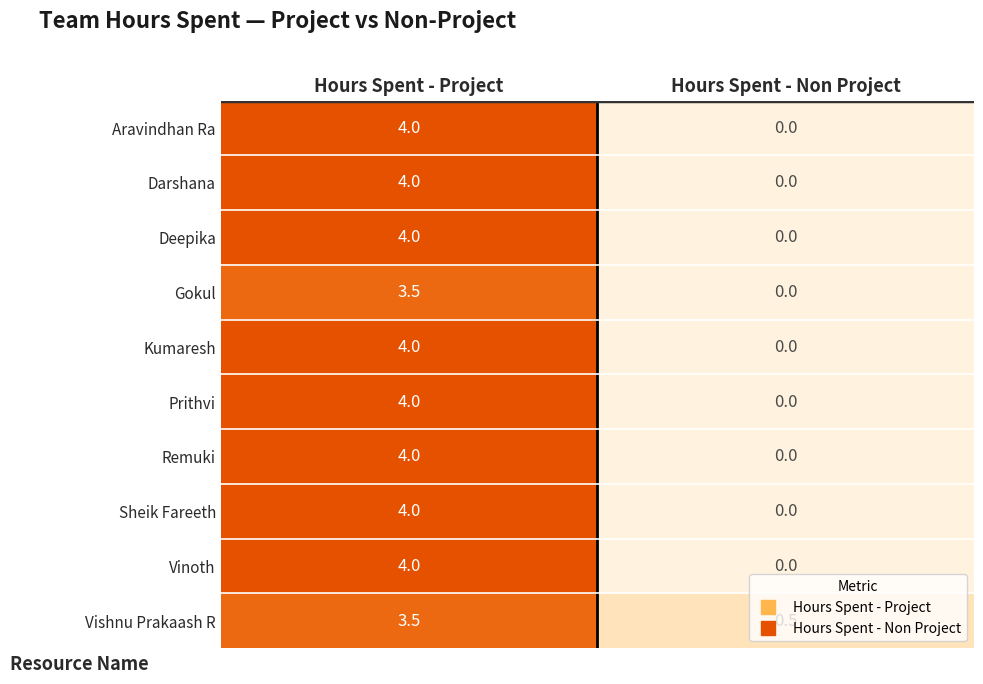

What is the difference between the highest and lowest values at Hours Spent - Project?

0.5